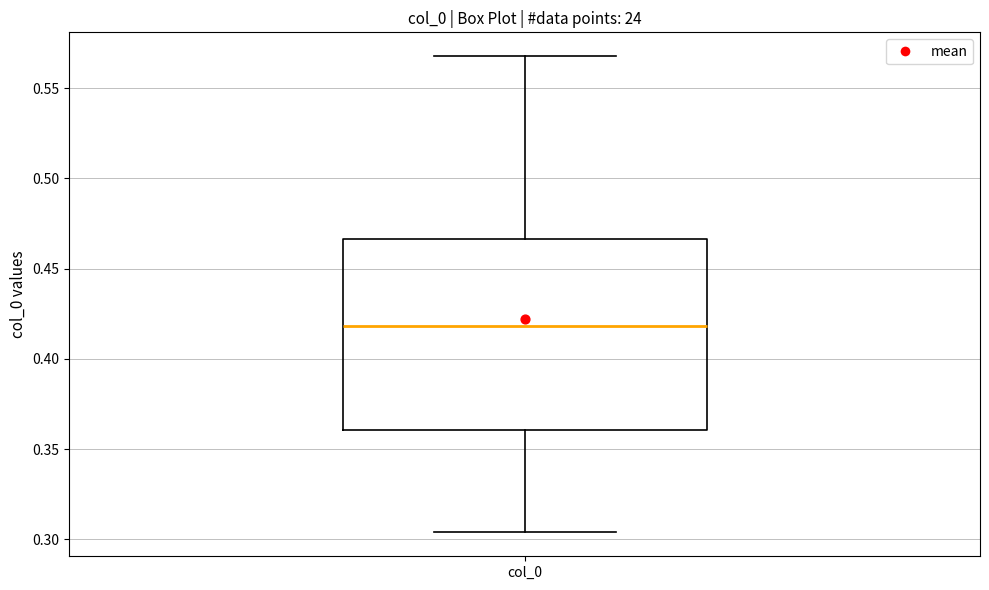

Read this box plot against the y-axis: the position of the median line, the range covered by the box, and the ends of both whiskers. The values are not printed on the chart, so give them approximately, as read against the axis.

median 0.420, box 0.360 to 0.465, whiskers 0.305 to 0.570